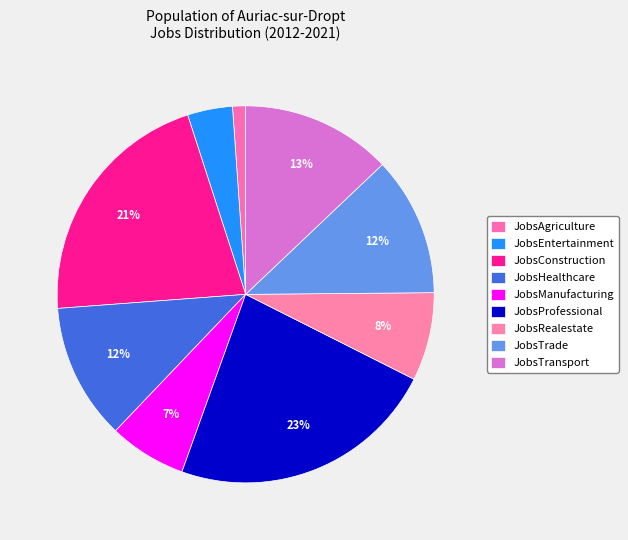

What percentage is the JobsHealthcare slice, to the nearest percent?

12%